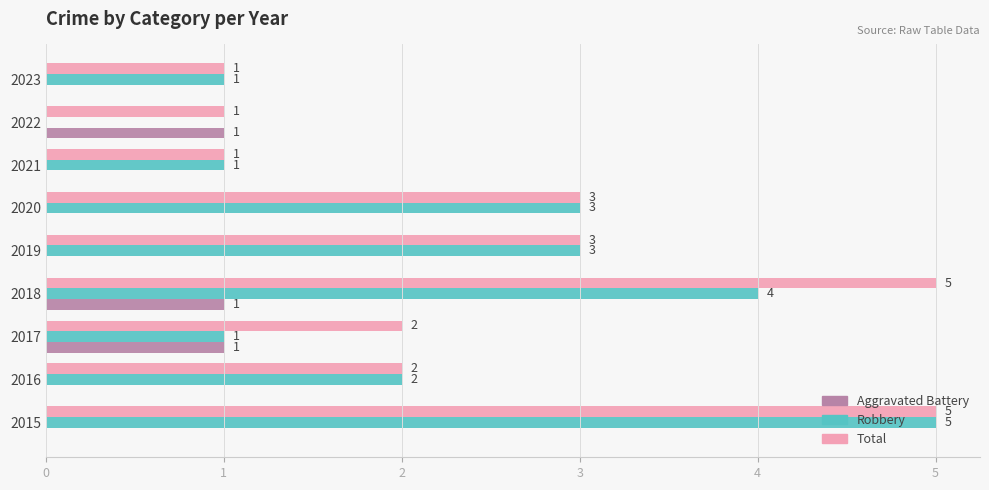

What is the sum of all Robbery values?

20